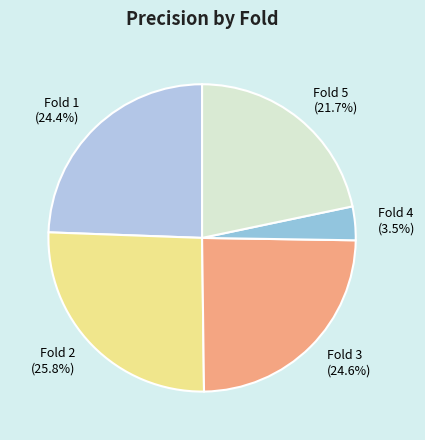

To the nearest percent, what is the average slice percentage?

20%